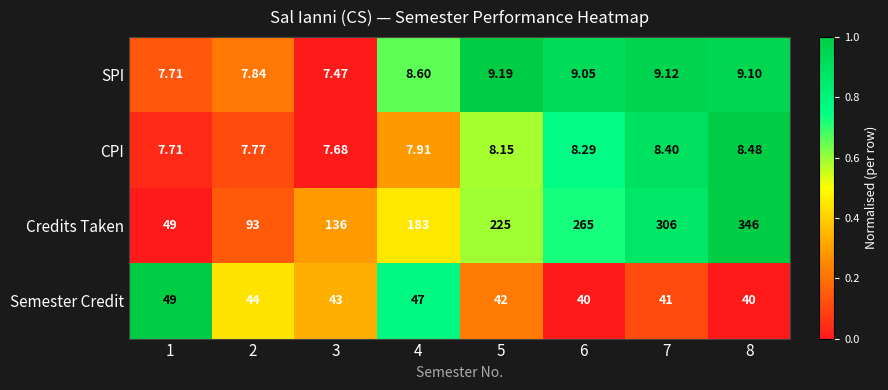

Between 4 and 5, which series saw the biggest shift?

Credits Taken